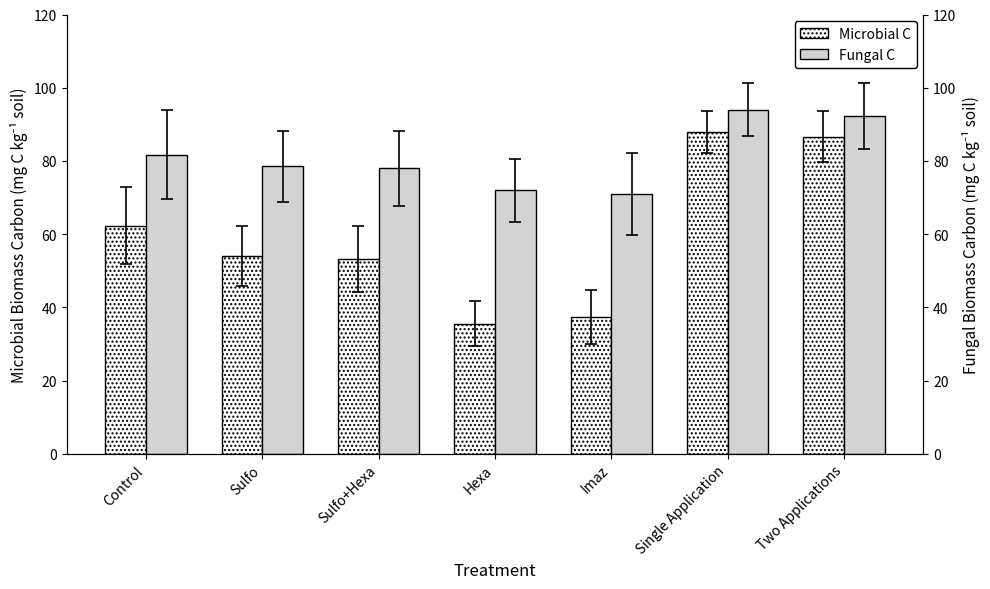

Which series has the largest total across all categories?

Fungal C